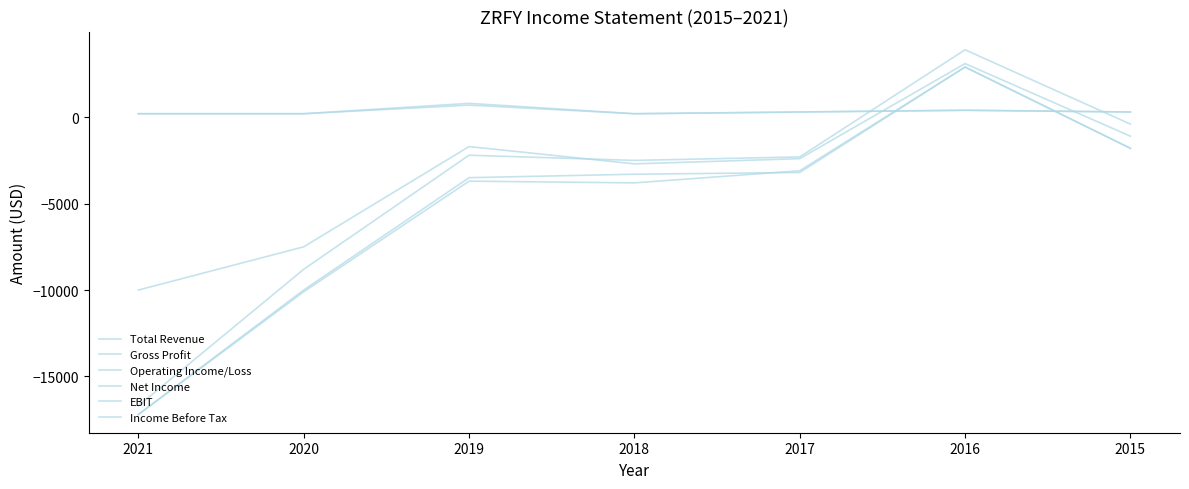

Rank the series at 2021 from highest to lowest value.

Total Revenue, Gross Profit, Operating Income/Loss, EBIT, Net Income, Income Before Tax